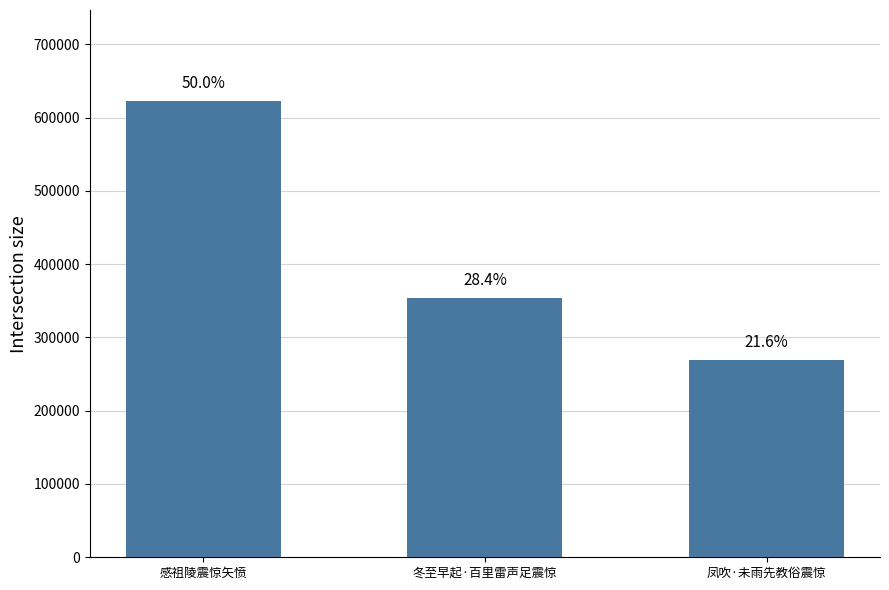

At which category does the chart reach its peak across all series?

感祖陵震惊矢愤